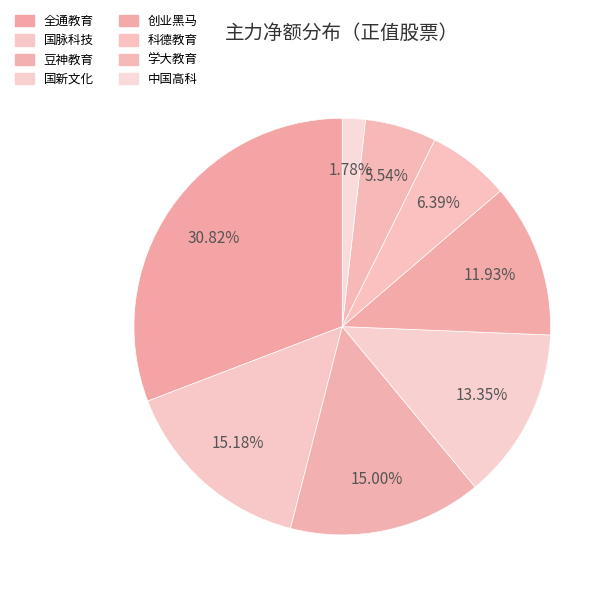

The 科德教育 slice represents 1% of the pie. True or false?

False